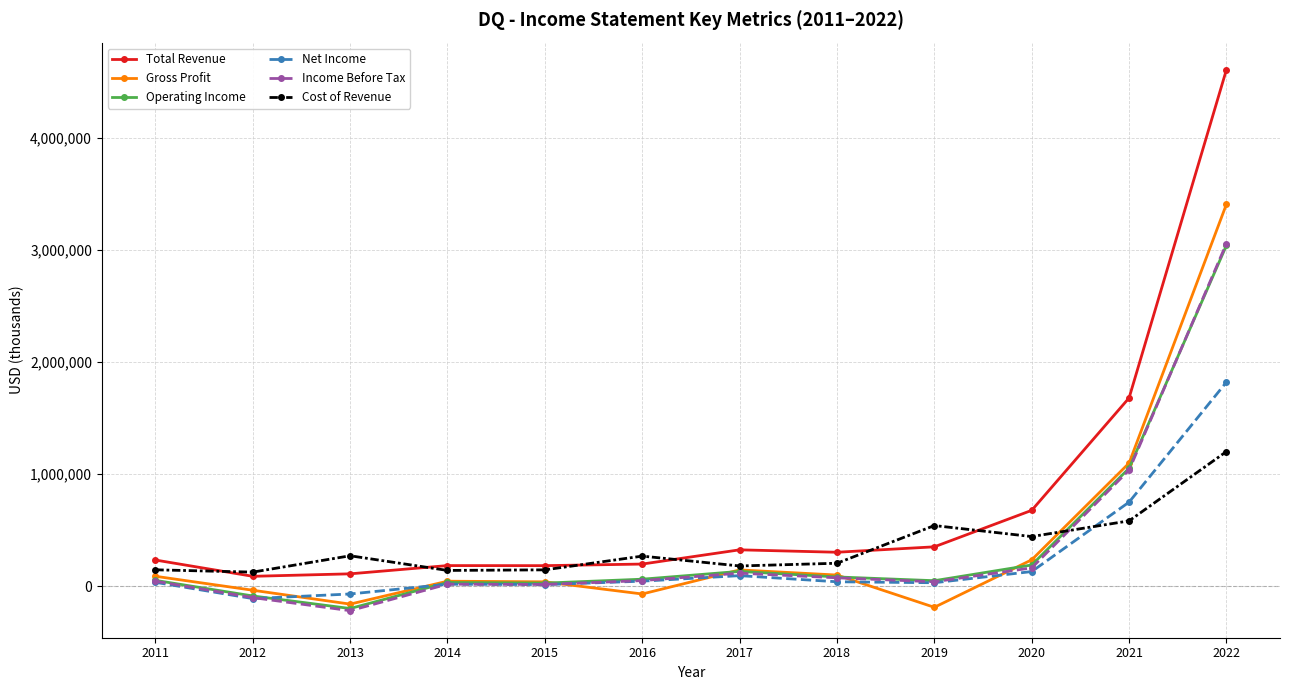

What is the difference between the maximum and minimum values in the Total Revenue series?

4521500